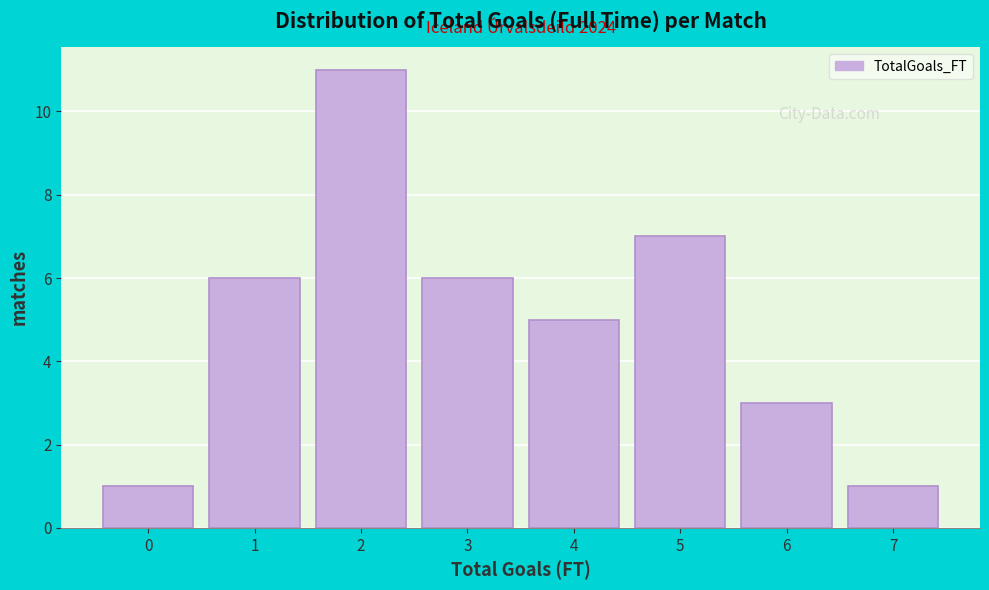

Over which range of the x-axis is the bar tallest?

1.5 to 2.5